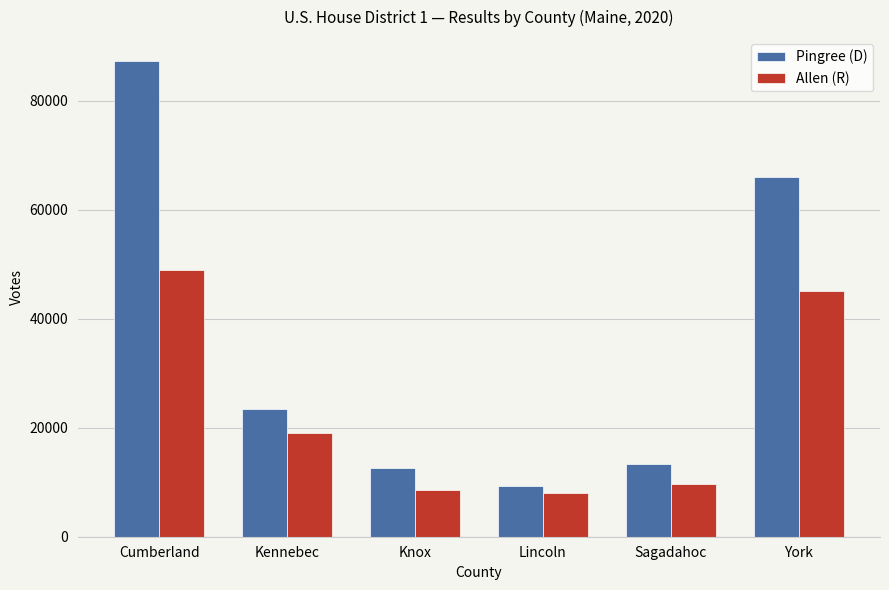

Rank the series by their average value, from lowest to highest.

Allen (R), Pingree (D)